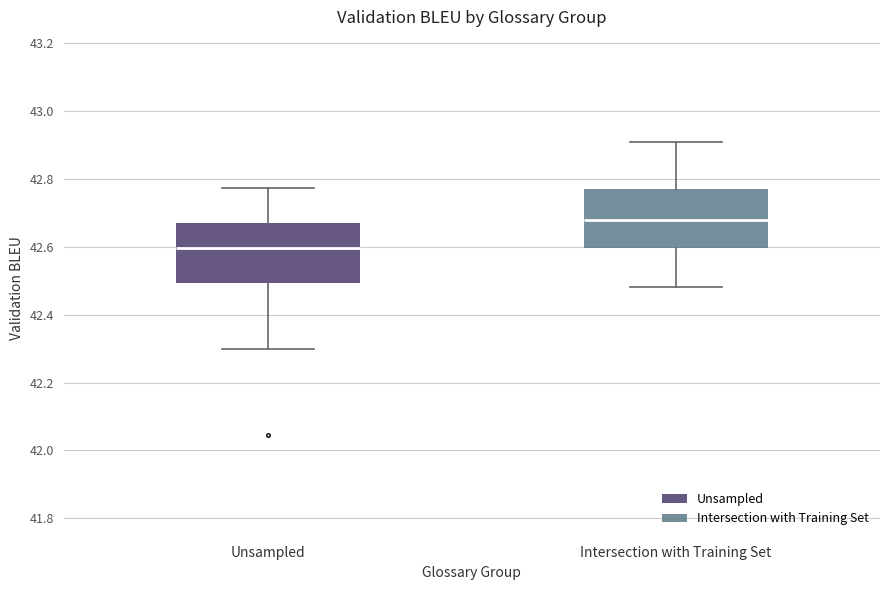

Which box has the highest median line?

Intersection with Training Set